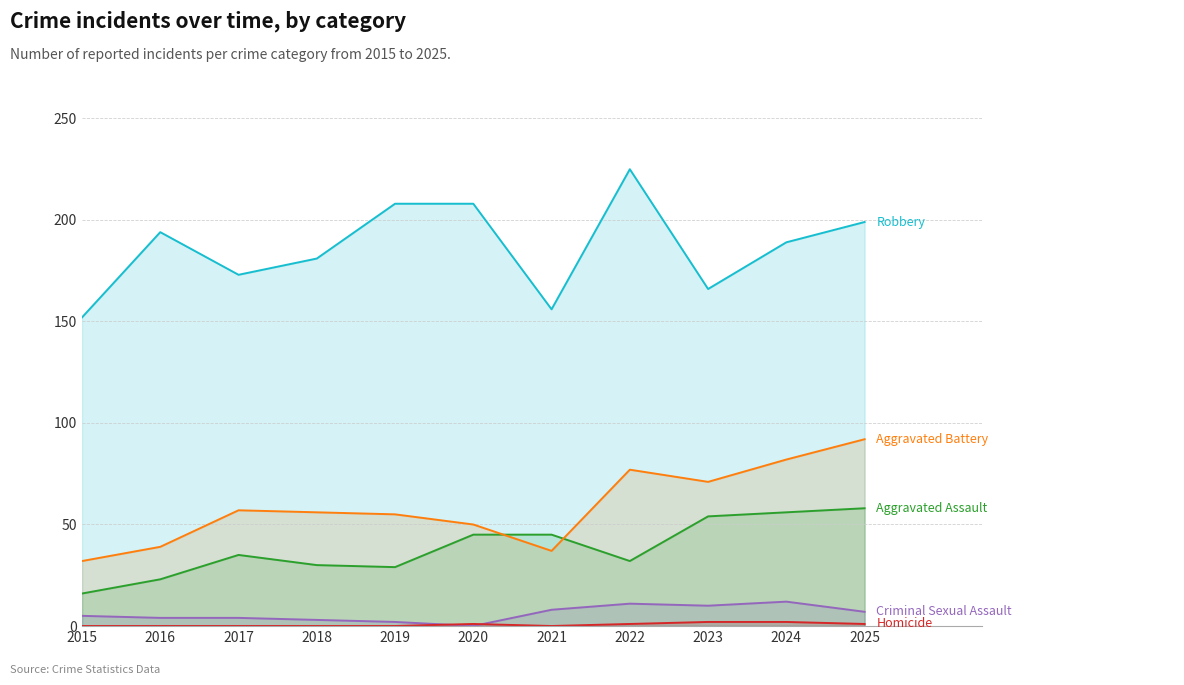

What is the total value across all series at 2021?

246